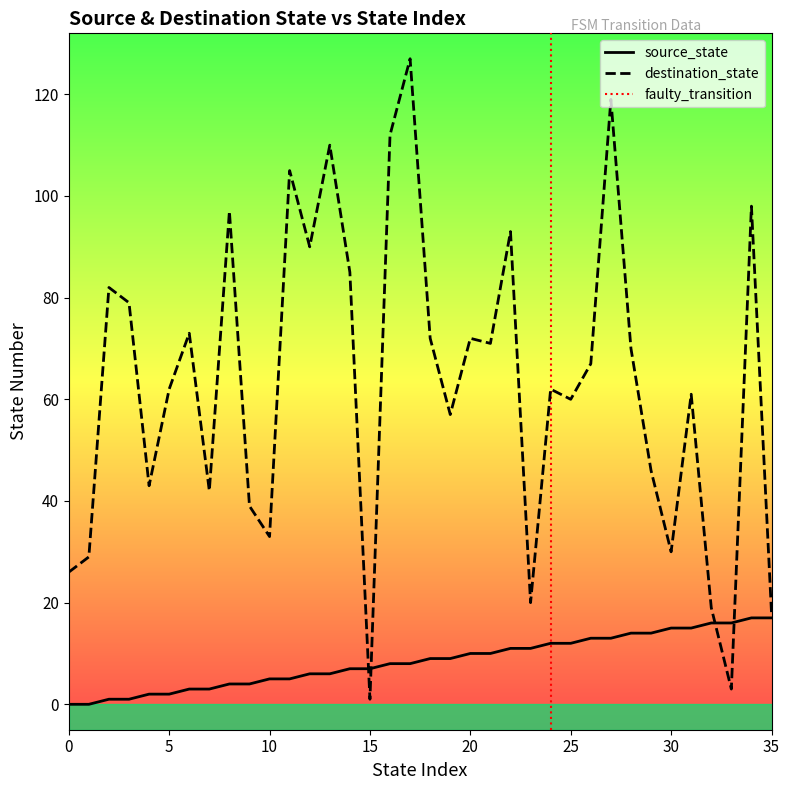

Reading left to right, list all the values displayed in this chart.

source_state: 0	0	1	1	2	2	3	3	4	4	5	5	6	6	7	7	8	8	9	9	10	10	11	11	12	12	13	13	14	14	15	15	16	16	17	17
destination_state: 26	29	82	79	43	62	73	42	97	39	33	105	90	110	85	1	112	127	72	57	72	71	93	20	62	60	67	119	70	46	30	61	19	3	98	18